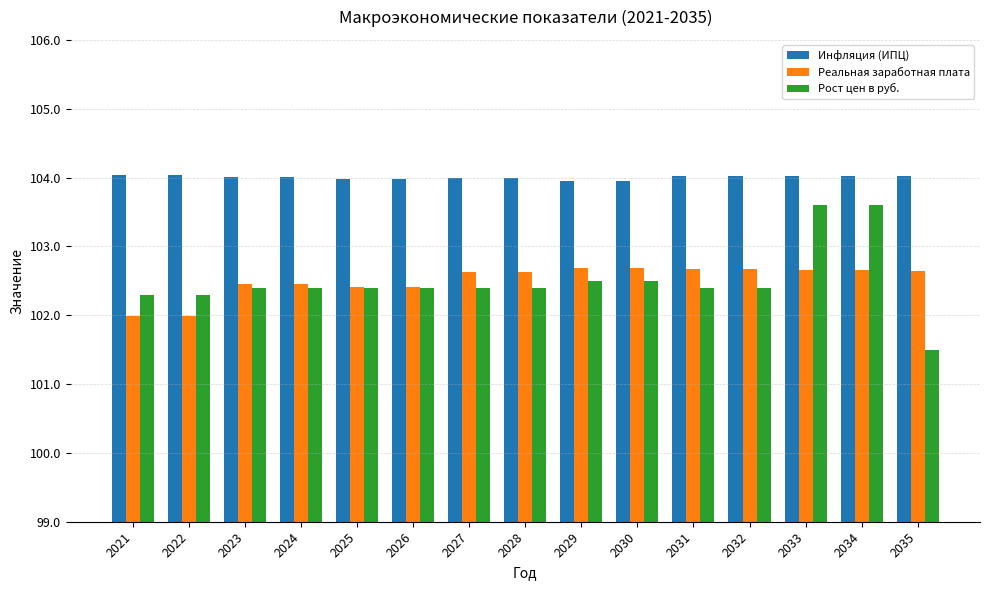

The value of Реальная заработная плата at 2035 is 63.0. True or false?

False